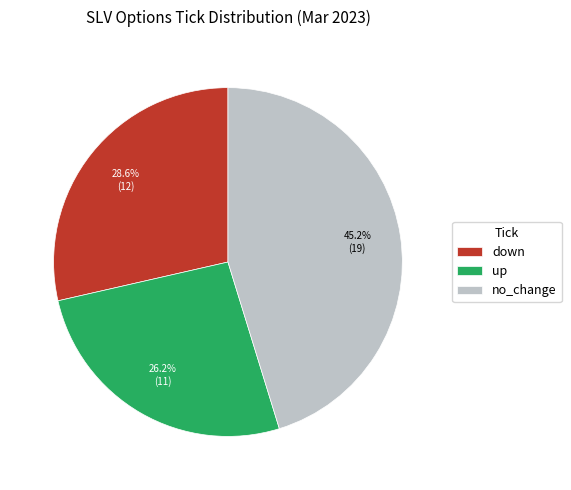

Does down represent more than half of the total?

No